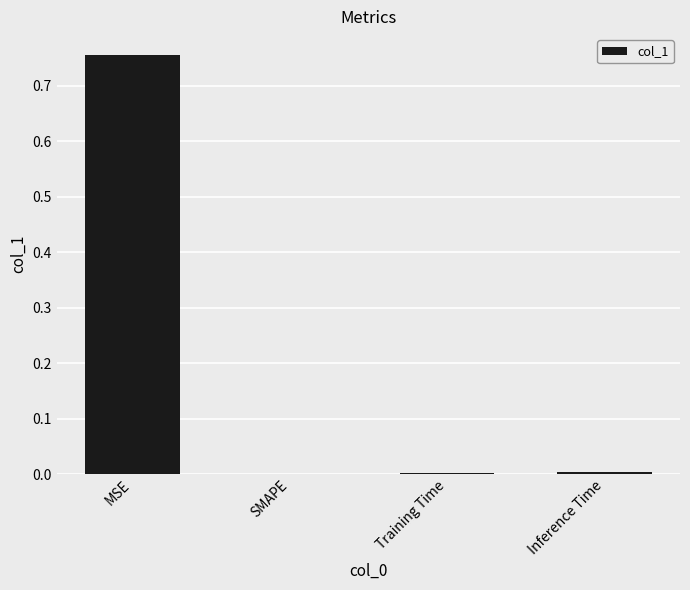

The value at SMAPE is 0.2. True or false?

False